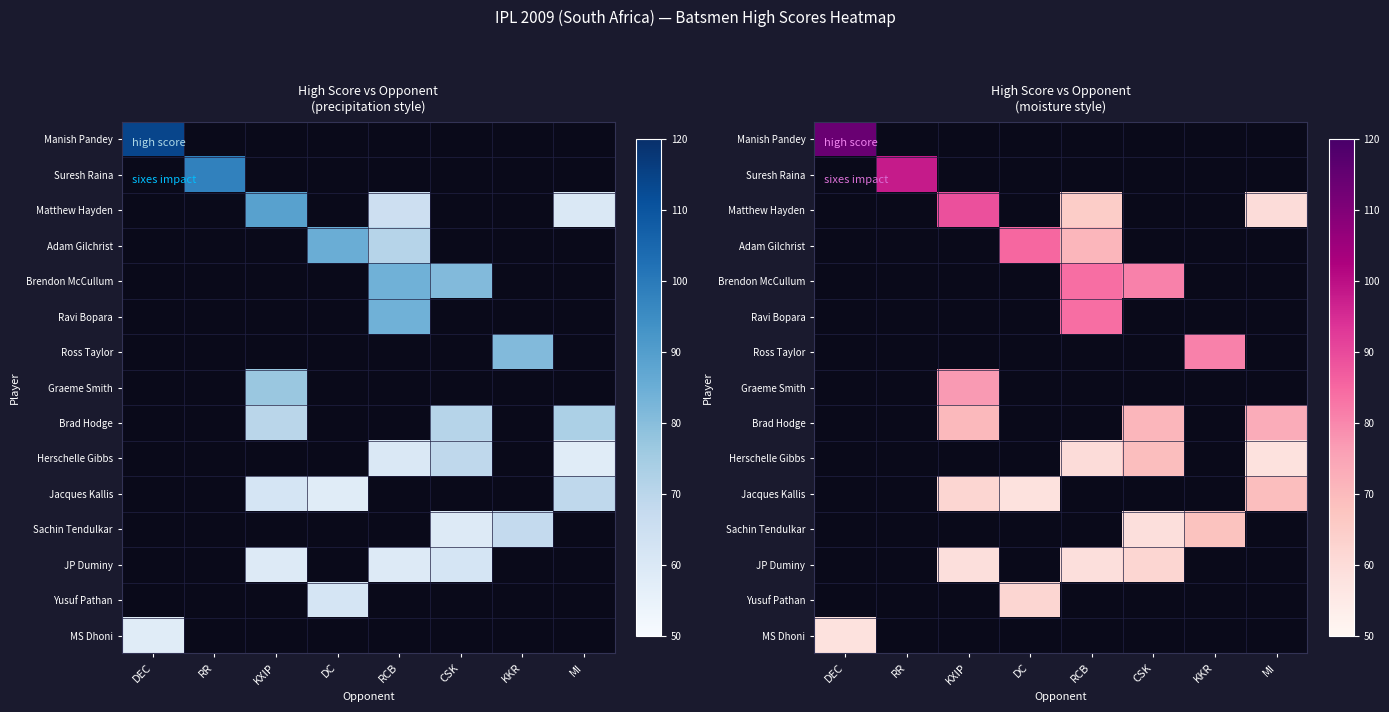

The Brendon McCullum series shows 81 at CSK. True or false?

True